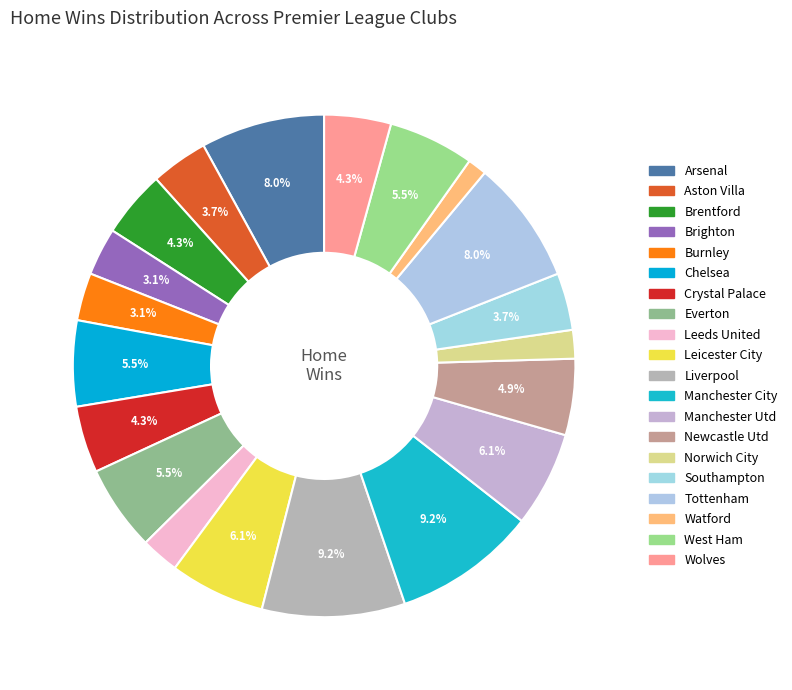

How many slices are in this pie chart?

20